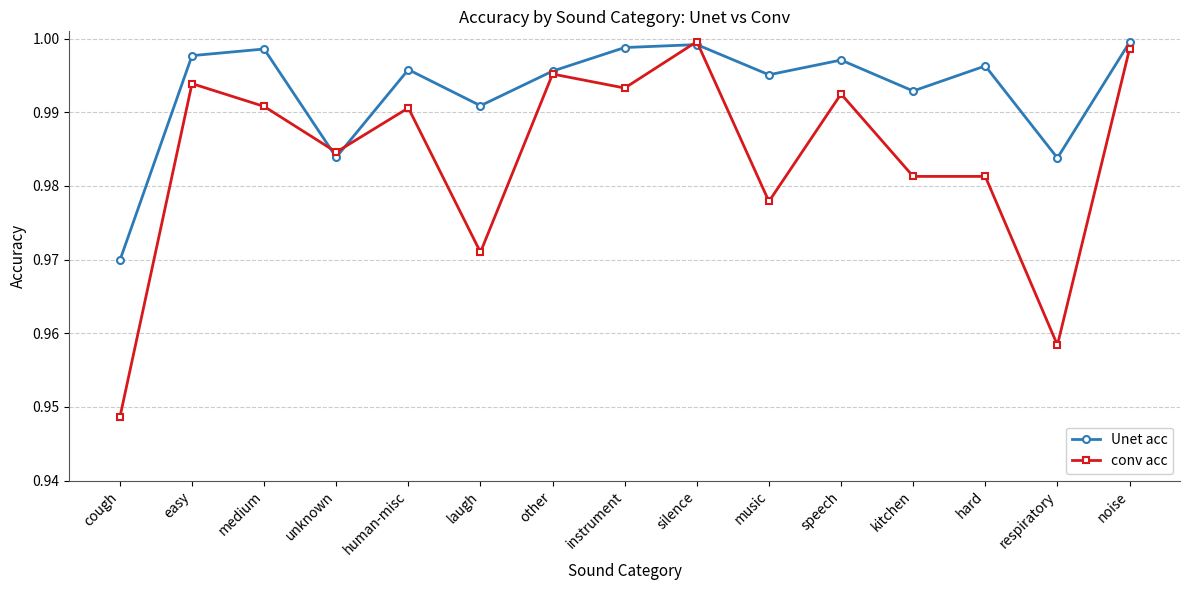

The value of Unet acc at speech is 1.4. True or false?

False